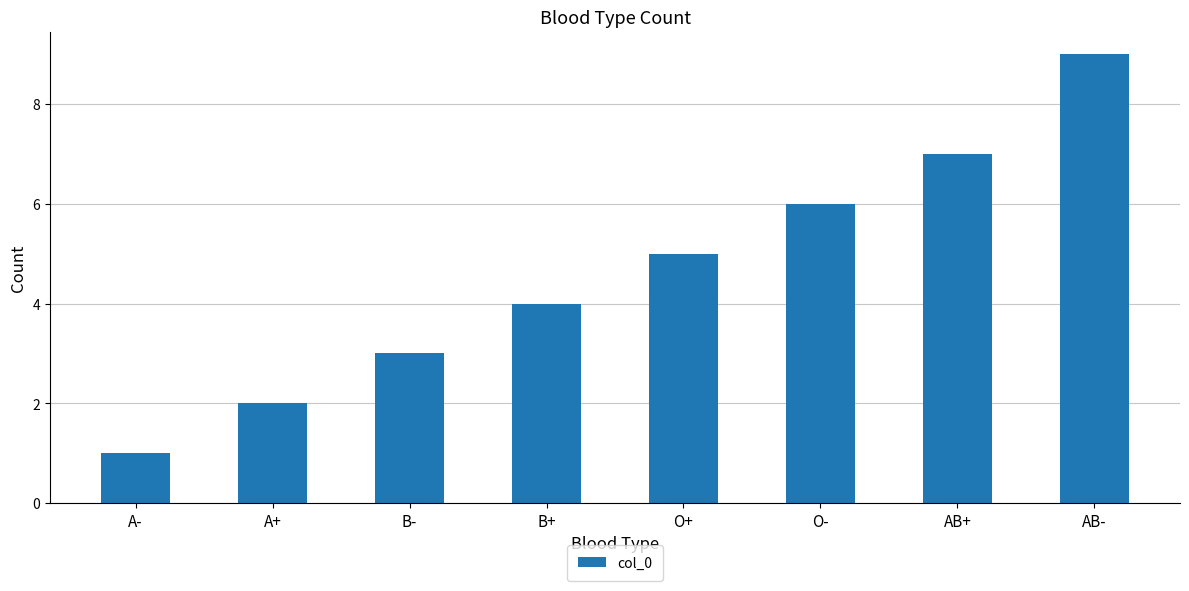

How many data points are less than 5?

4